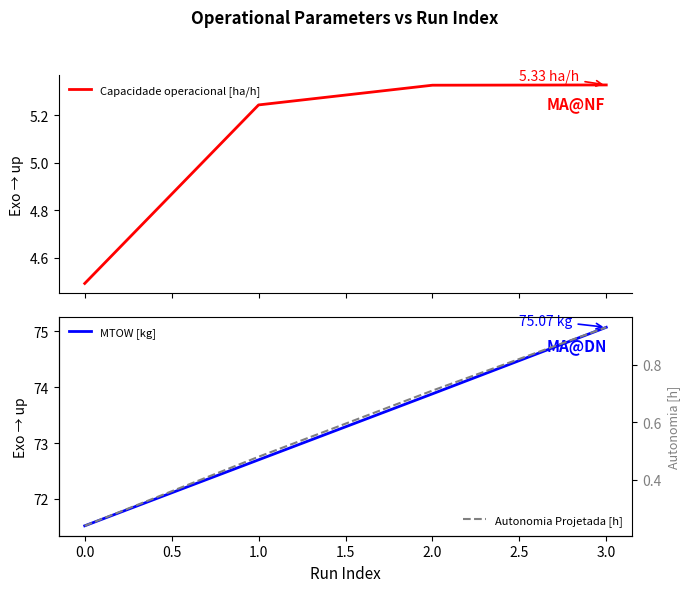

How many values in the Capacidade operacional [ha/h] series exceed 5?

3